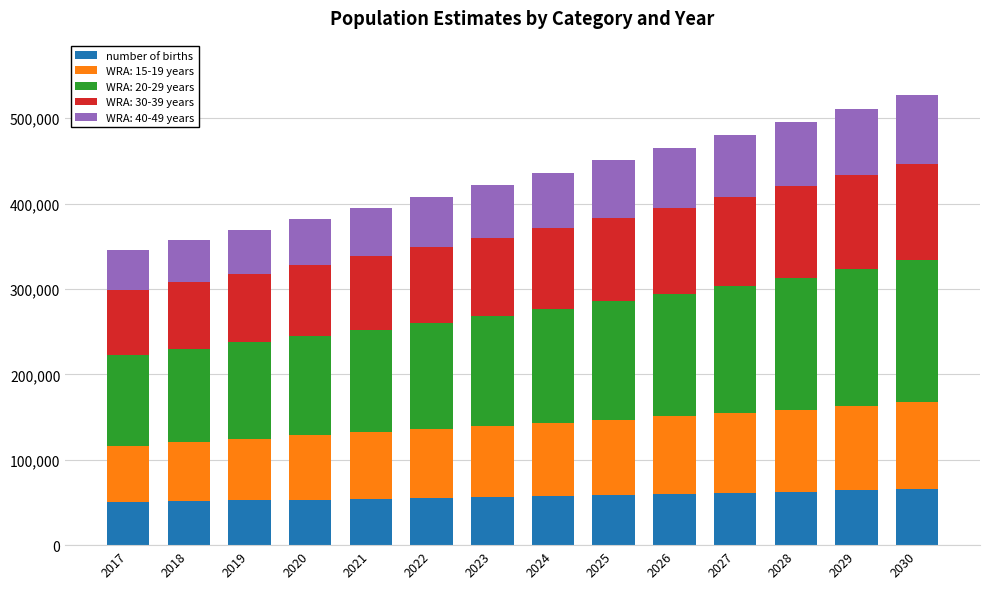

What is the difference between the maximum and second lowest values in the number of births series?

14078.3